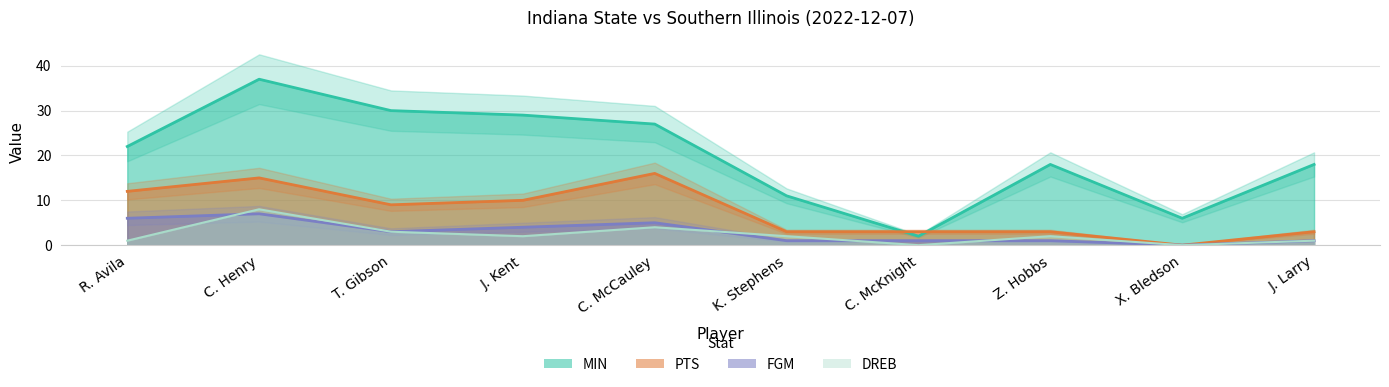

Rank the categories by MIN value from highest to lowest.

C. Henry, T. Gibson, J. Kent, C. McCauley, R. Avila, Z. Hobbs, J. Larry, K. Stephens, X. Bledson, C. McKnight